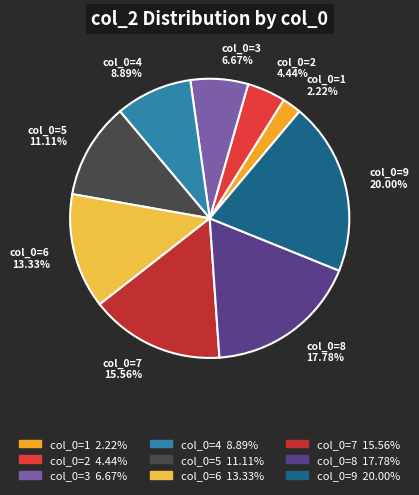

Does any single category account for the majority?

No